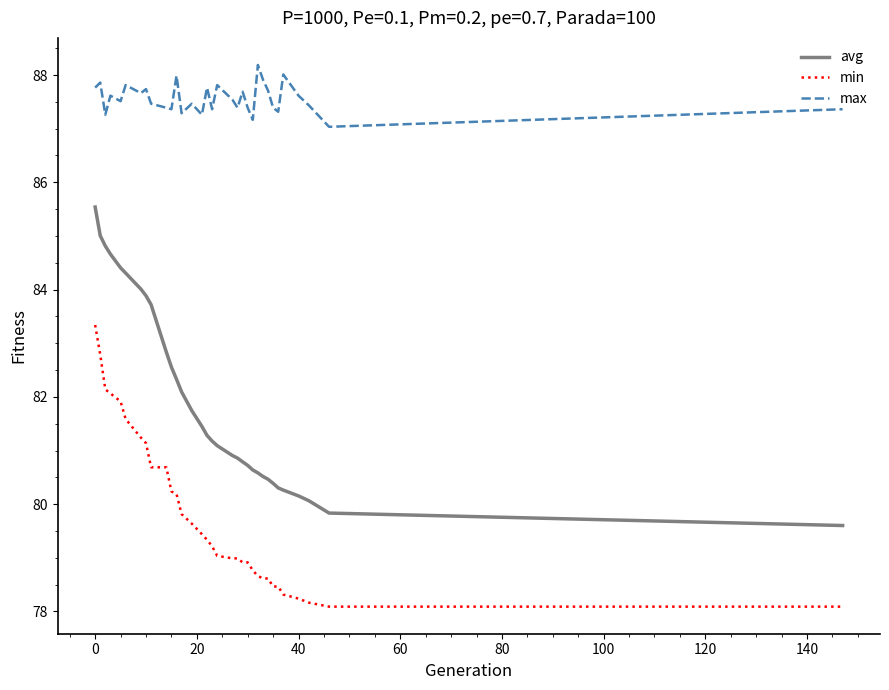

Which series has the largest total across all categories?

max